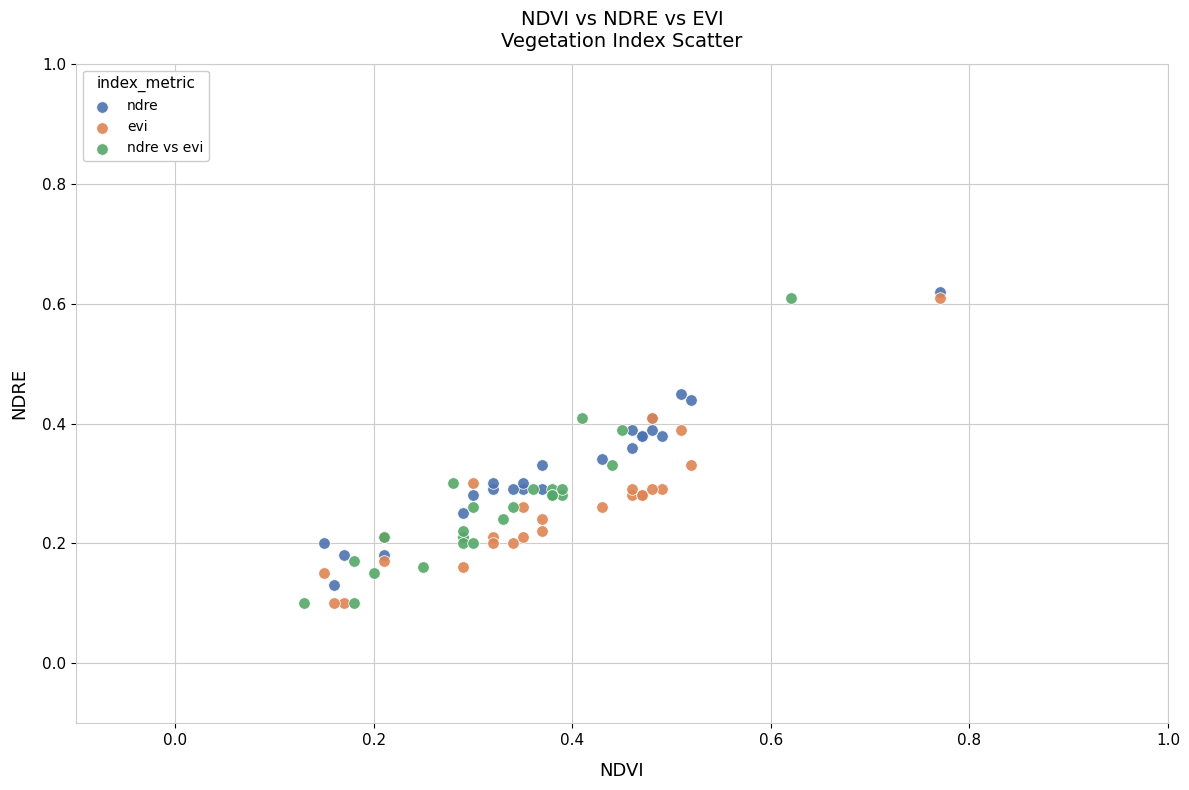

What are all the series names shown in the legend?

ndre, evi, ndre vs evi